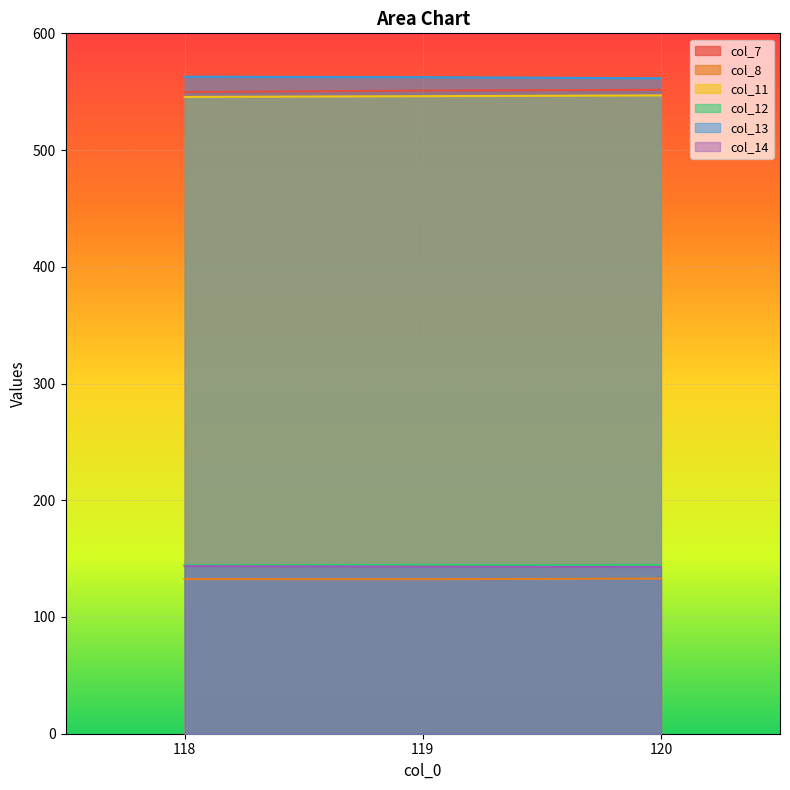

Reading left to right, list all the values displayed in this chart.

col_7: 549.7	550.9	551.6
col_8: 132.5	132.4	132.9
col_11: 545.5	546.2	546.8
col_12: 144.4	144.7	144.4
col_13: 562.8	562.5	561.5
col_14: 143.6	143.1	142.8